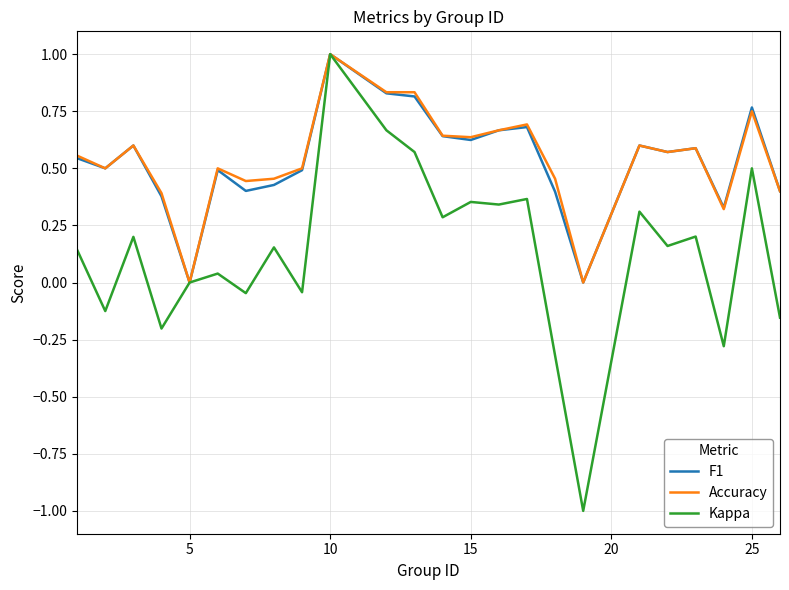

What is the minimum value for Kappa?

-1.0